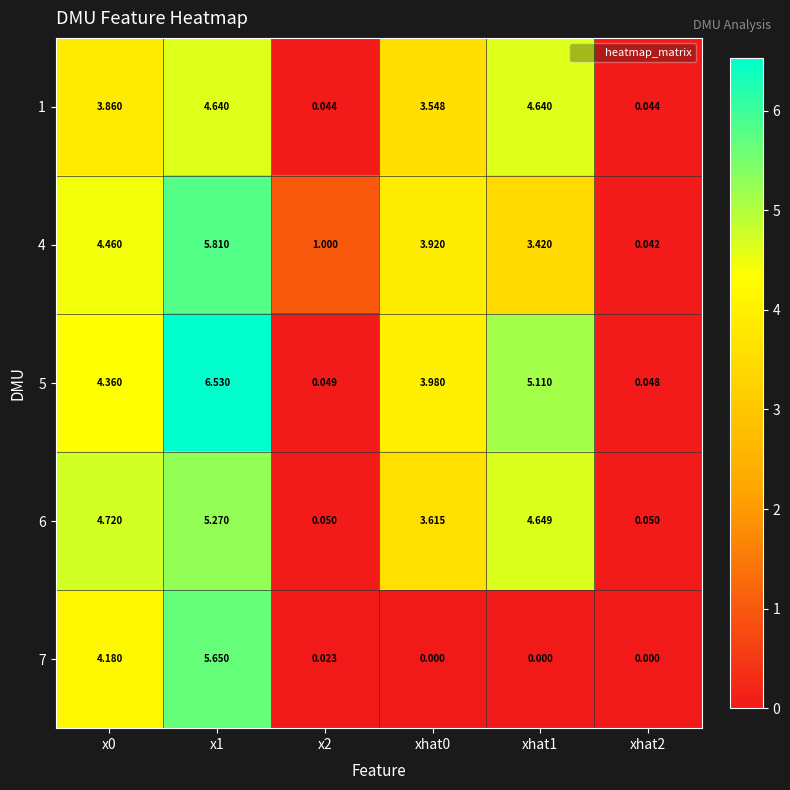

Is the value of 1 at x2 greater than the value of 4 at x1?

No